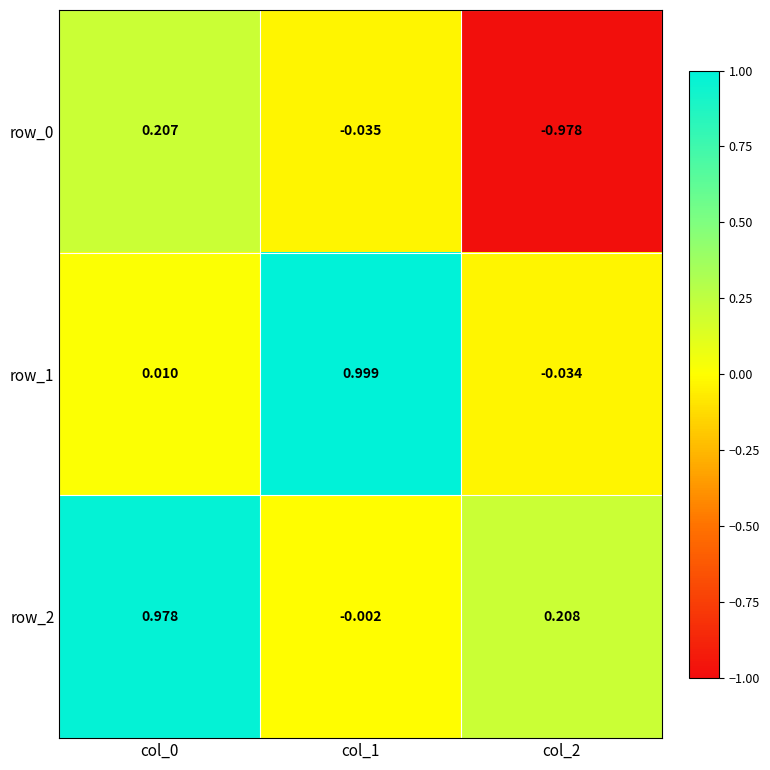

How many values in the row_0 series exceed 0?

1